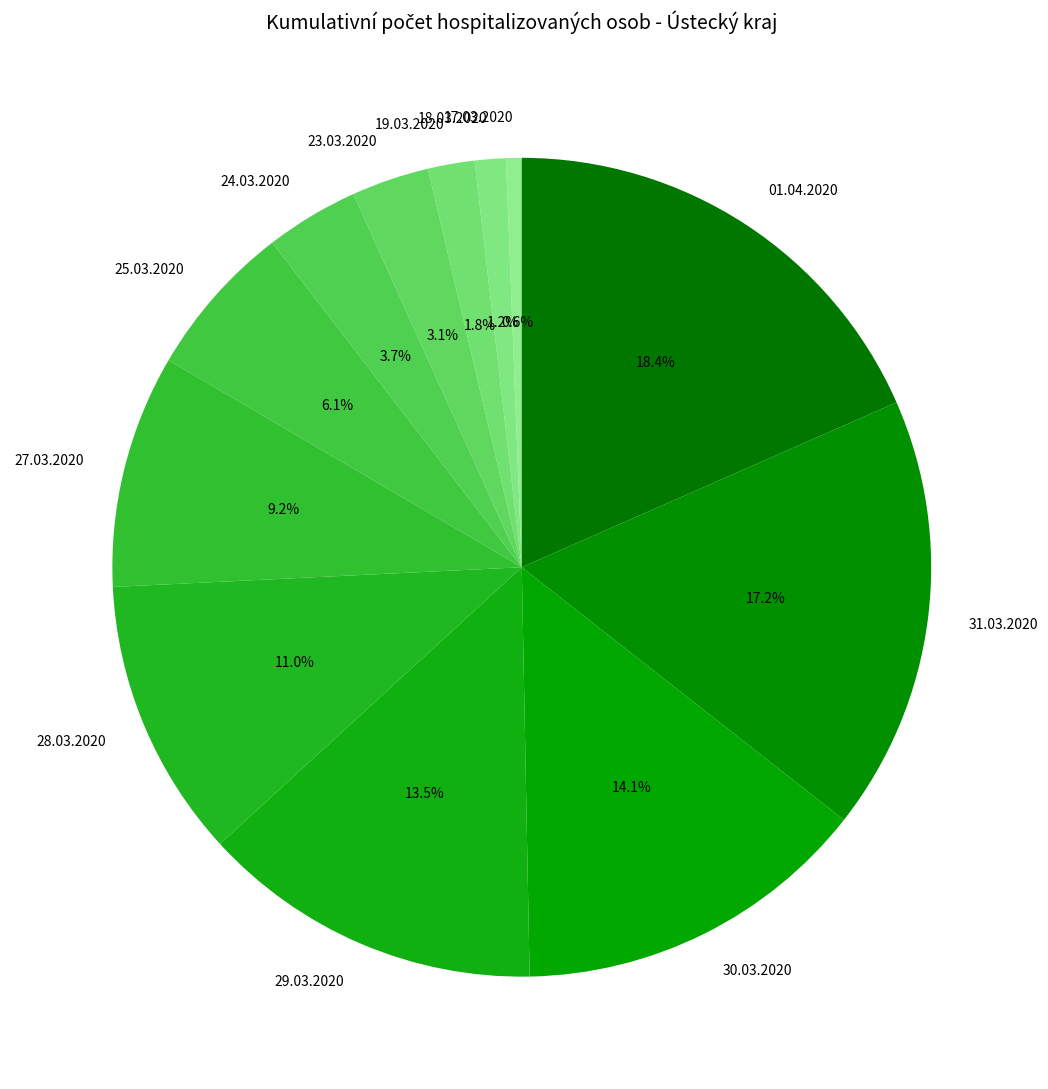

How many segments does this pie chart have?

12